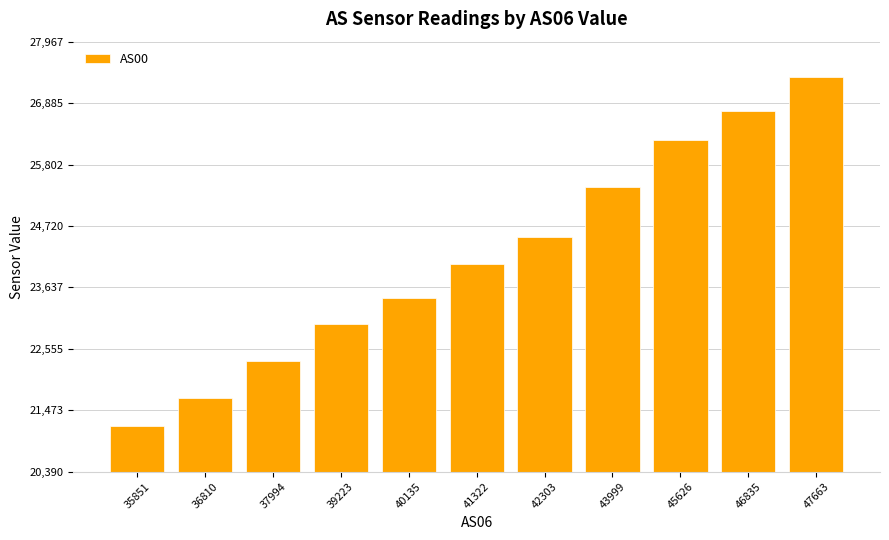

What is the maximum value shown in the chart?

27336